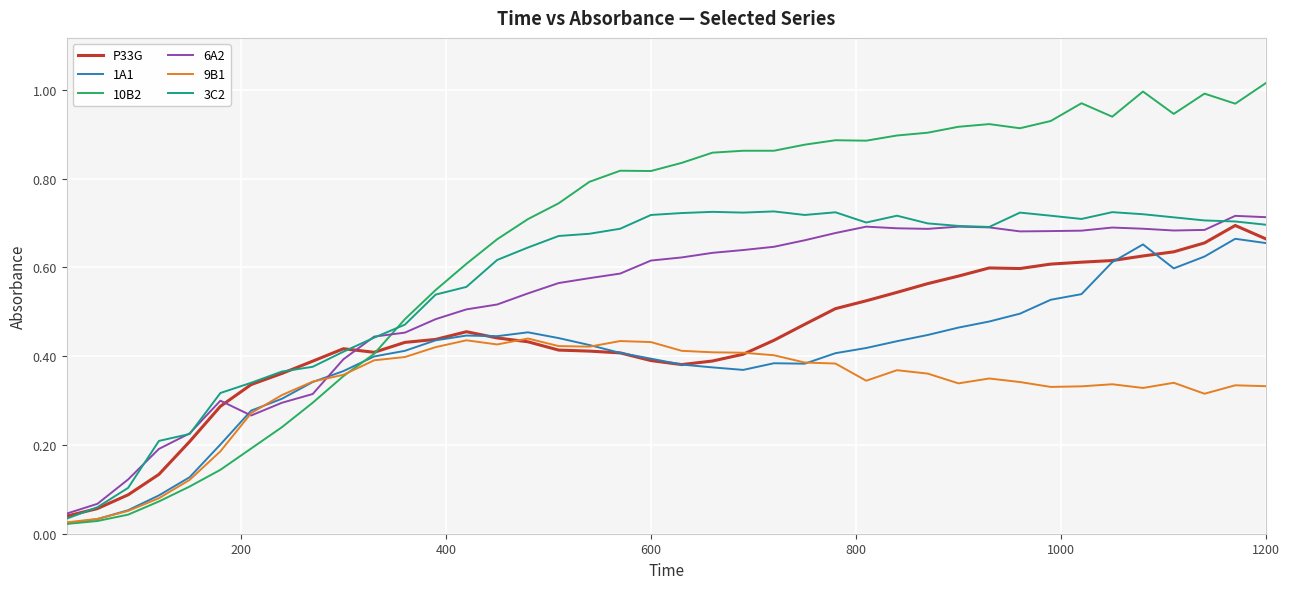

Is this an area chart (filled region under the line)?

No